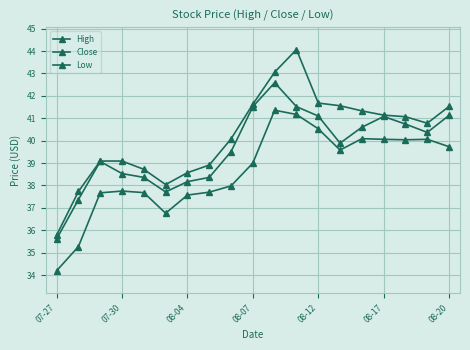

True or false: High and Low cross at least once.

False